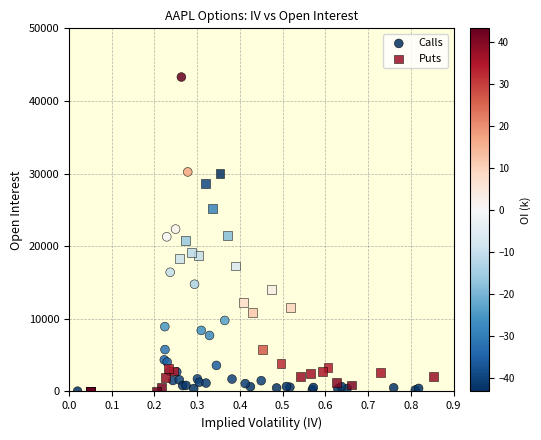

Which series reaches the maximum Y coordinate?

Calls